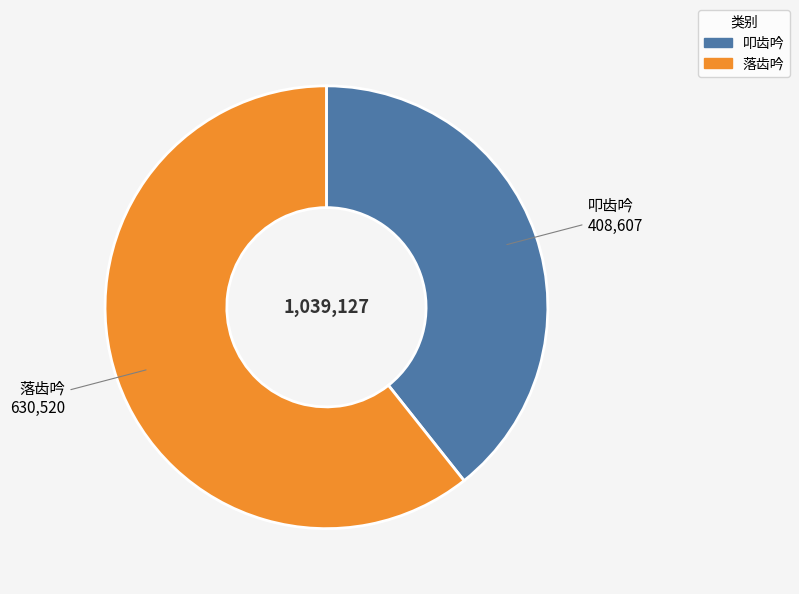

Does 落齿吟 account for over 50% of the chart?

Yes